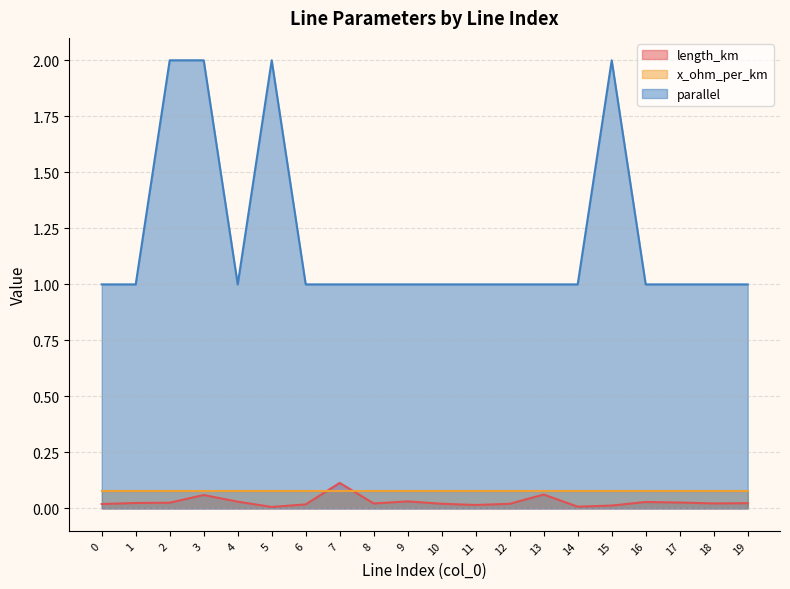

What is the difference between the second highest and minimum values in the parallel series?

1.0